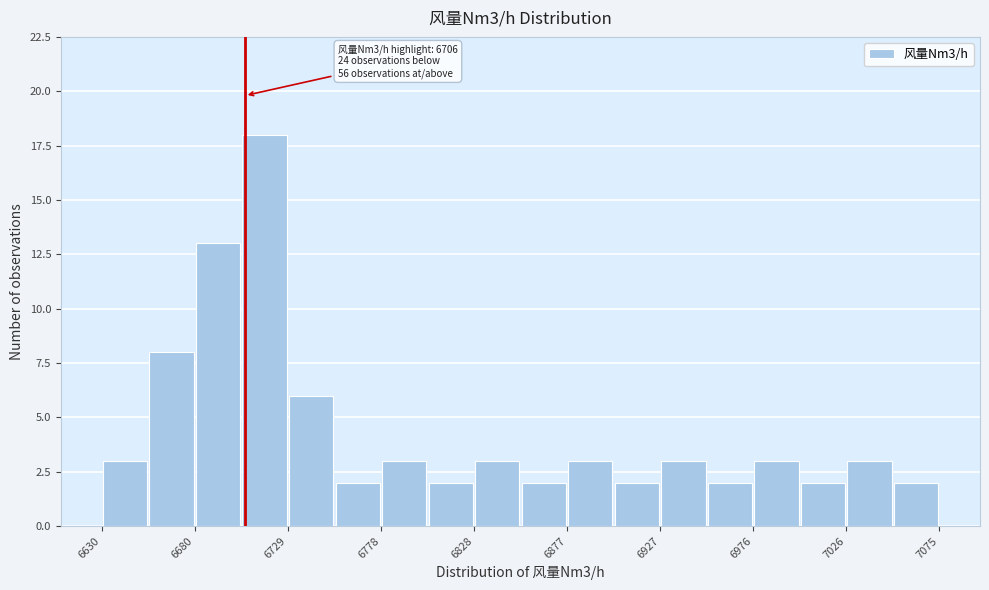

Over which range of the x-axis is the bar tallest?

6705 to 6730